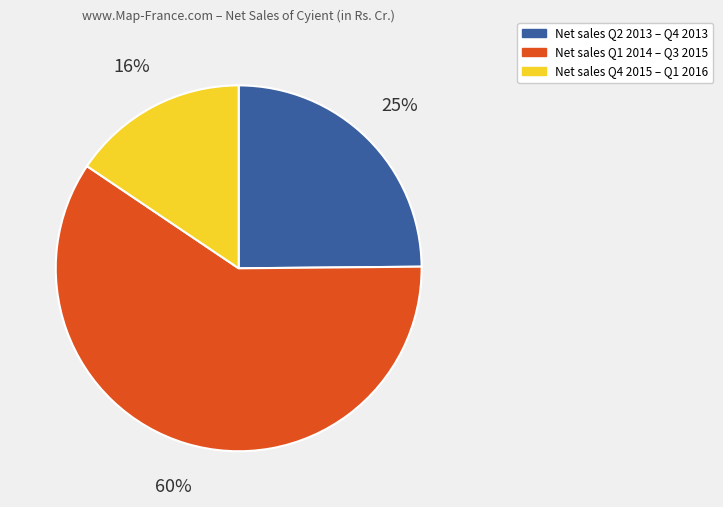

Is there a majority slice in this chart?

Yes